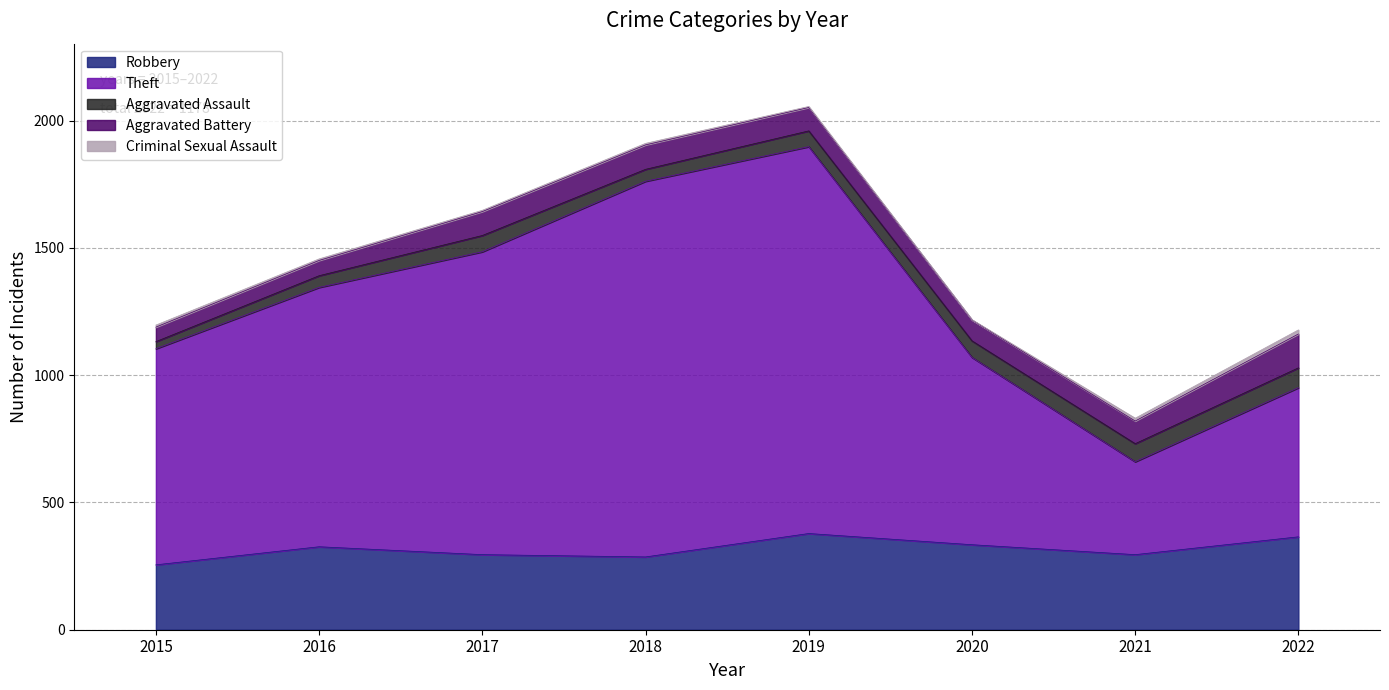

At which category does the chart reach its minimum across all series?

2020